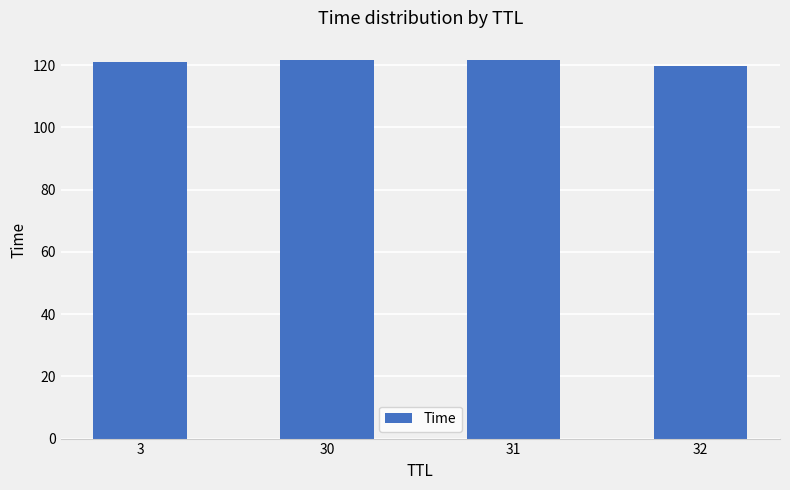

What is the smallest value displayed?

119.7